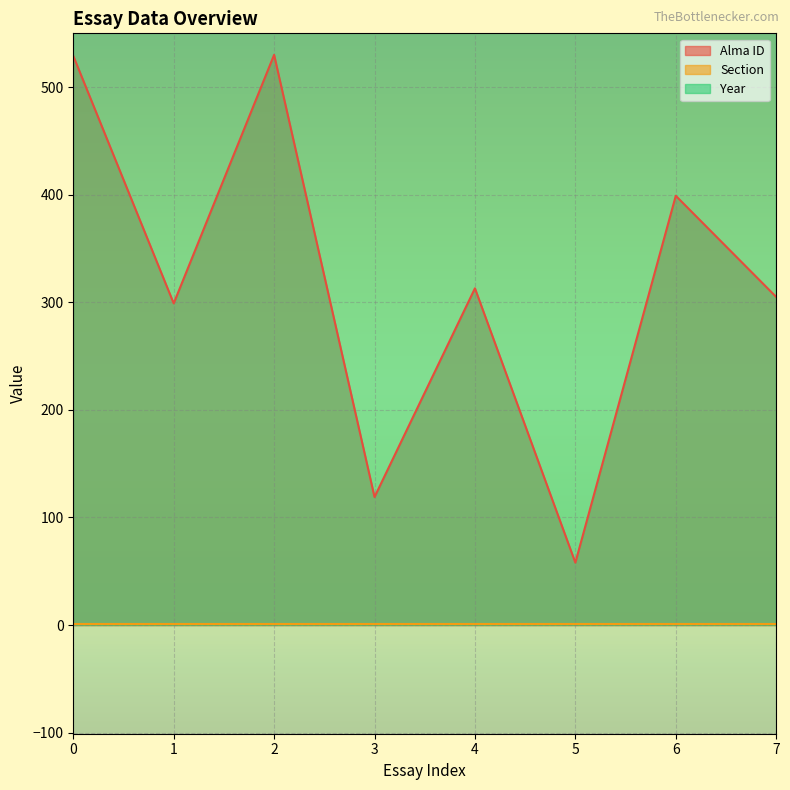

Reading left to right, what are all the values shown in this chart?

Alma ID: 0=529	1=299	2=530	3=119	4=313	5=58	6=399	7=305
Section: 0=1	1=1	2=1	3=1	4=1	5=1	6=1	7=1
Year: 0=2020	1=2020	2=2020	3=2020	4=2020	5=2020	6=2020	7=2020